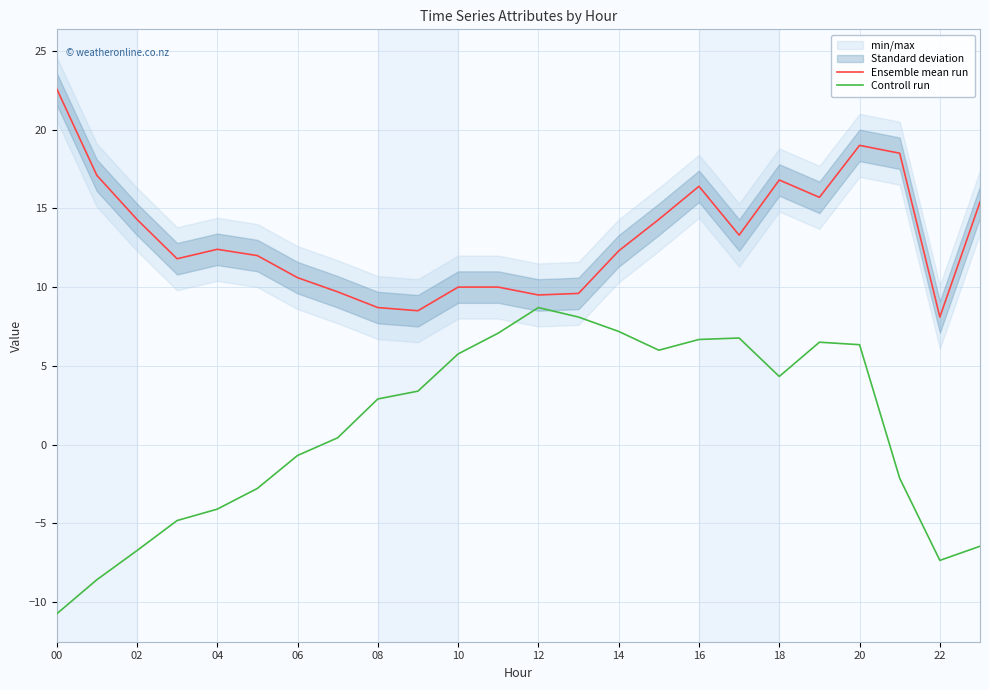

True or false: Controll run and Ensemble mean run cross at least once.

False